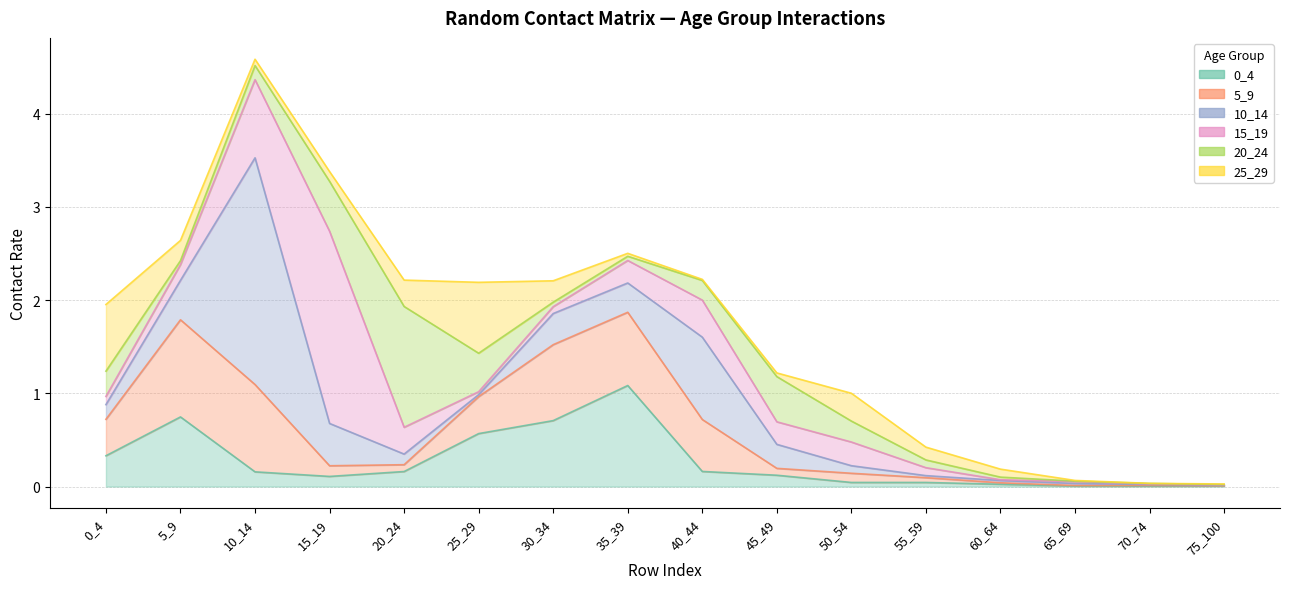

Between 50_54 and 60_64, which is larger?

50_54